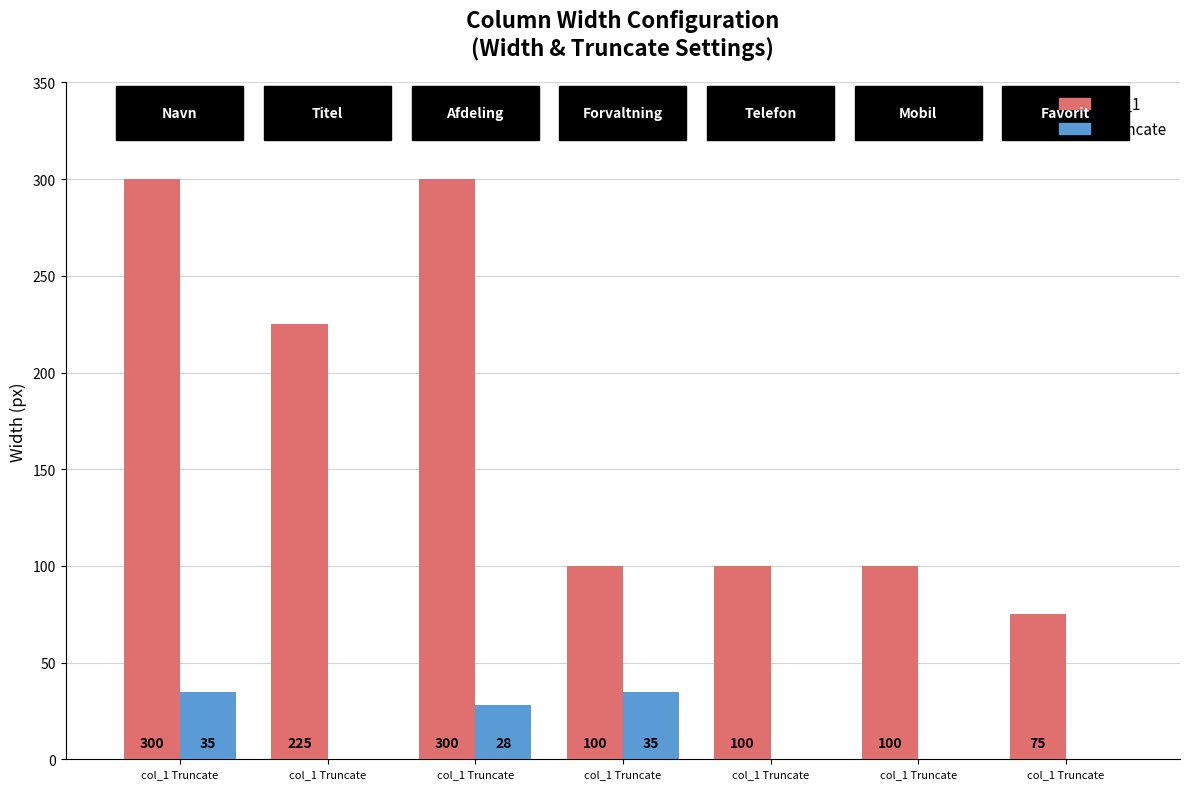

Does the chart contain stacked bars?

No